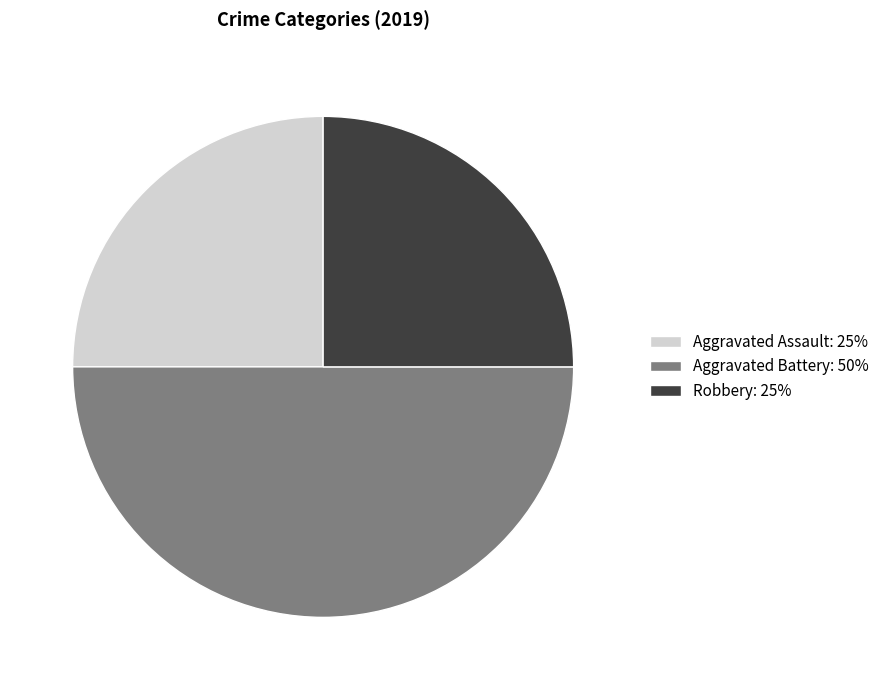

What is the largest slice in the pie chart?

Aggravated Battery